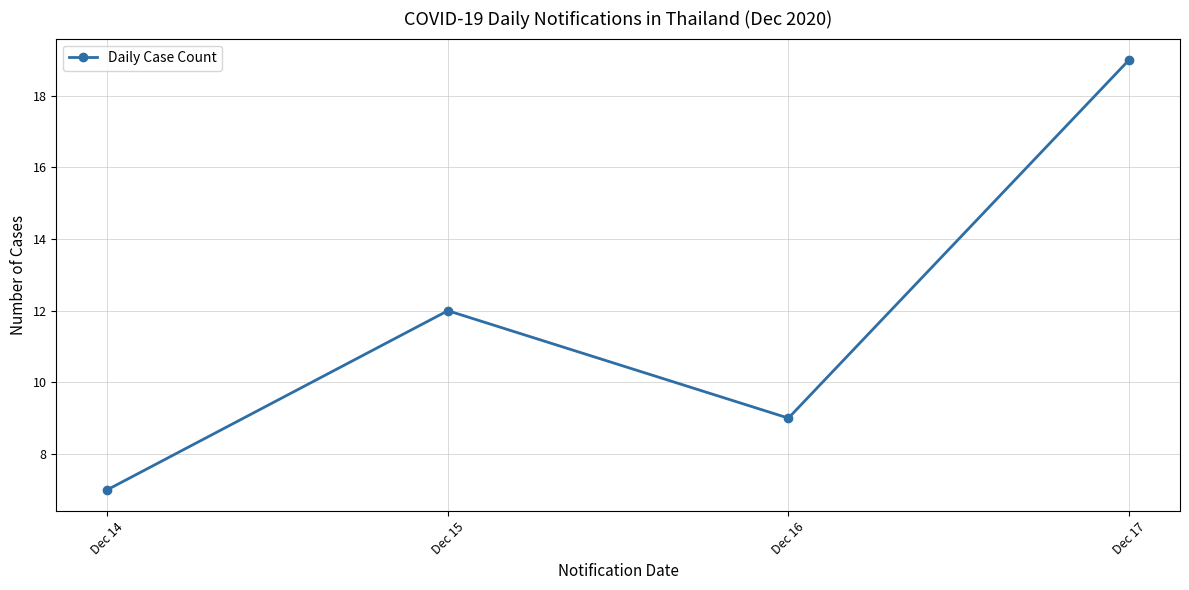

Reading left to right, extract all data points from this chart.

Dec 14=7	Dec 15=12	Dec 16=9	Dec 17=19